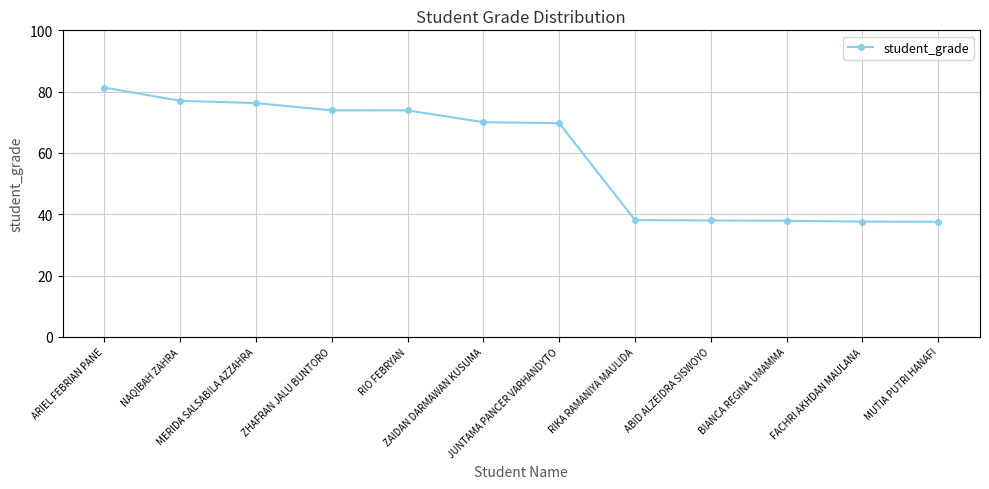

Does the chart have visible grid lines?

Yes